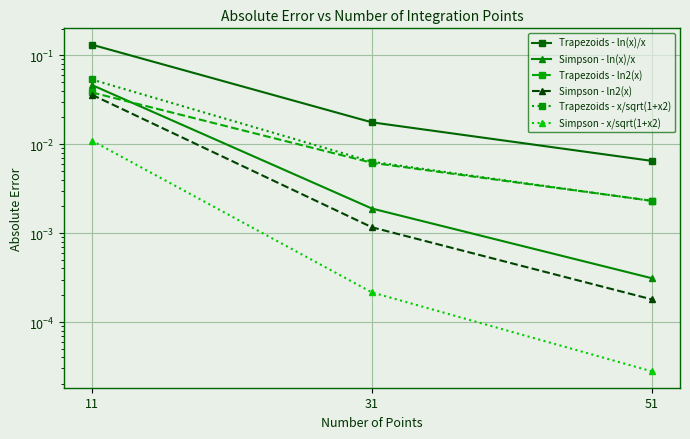

Is it true that Simpson - ln(x)/x equals 0.0 at 51?

True